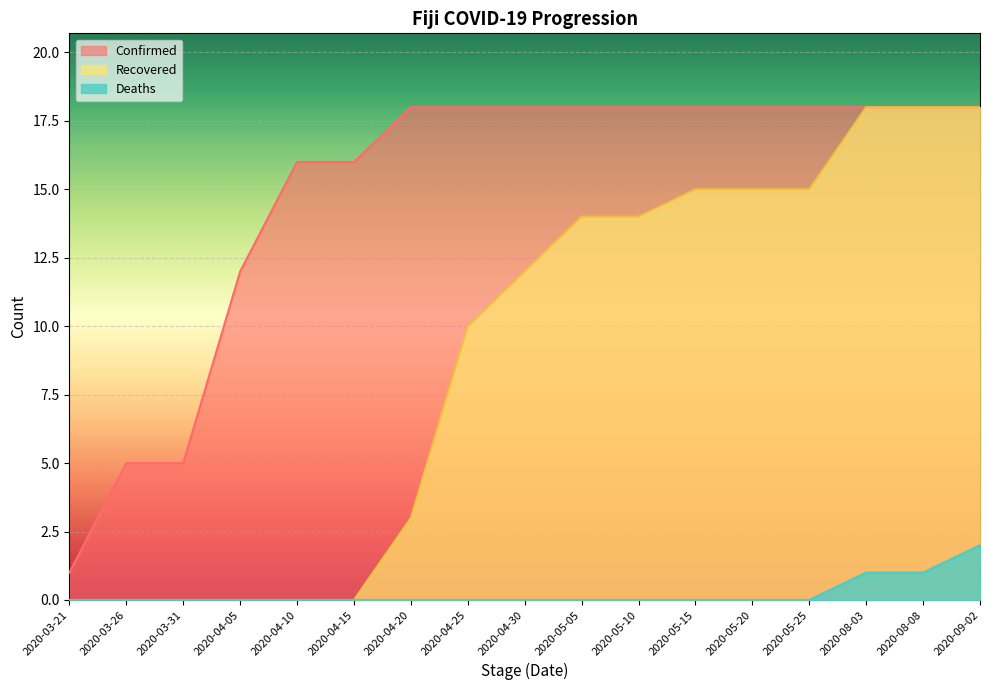

How many lines are shown in the chart?

3